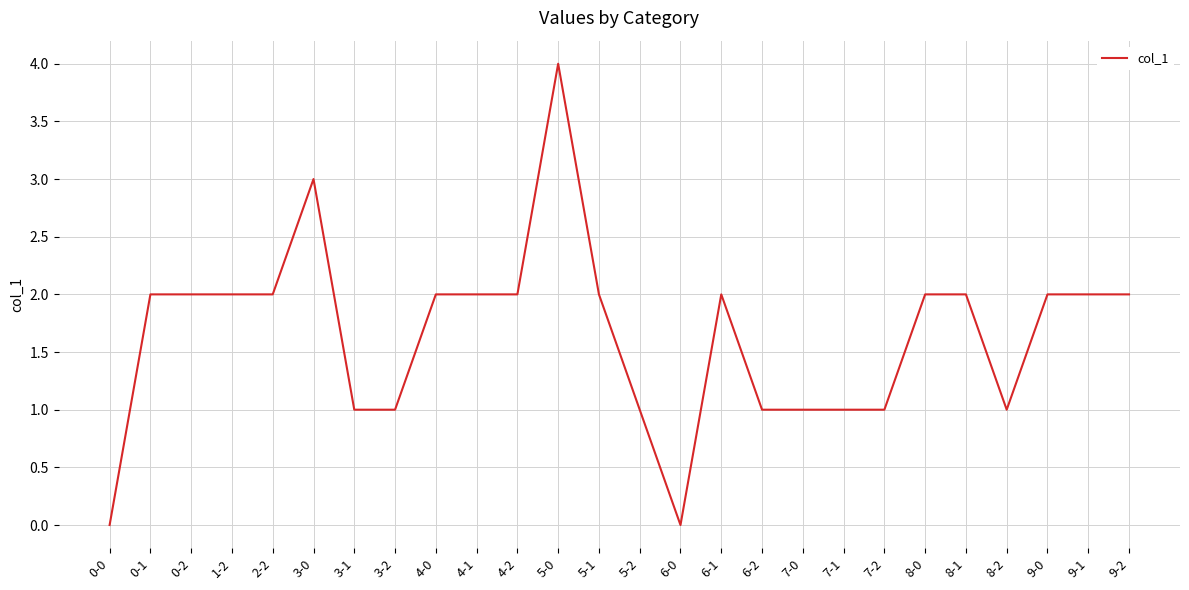

What is the difference between the maximum and second lowest values?

4